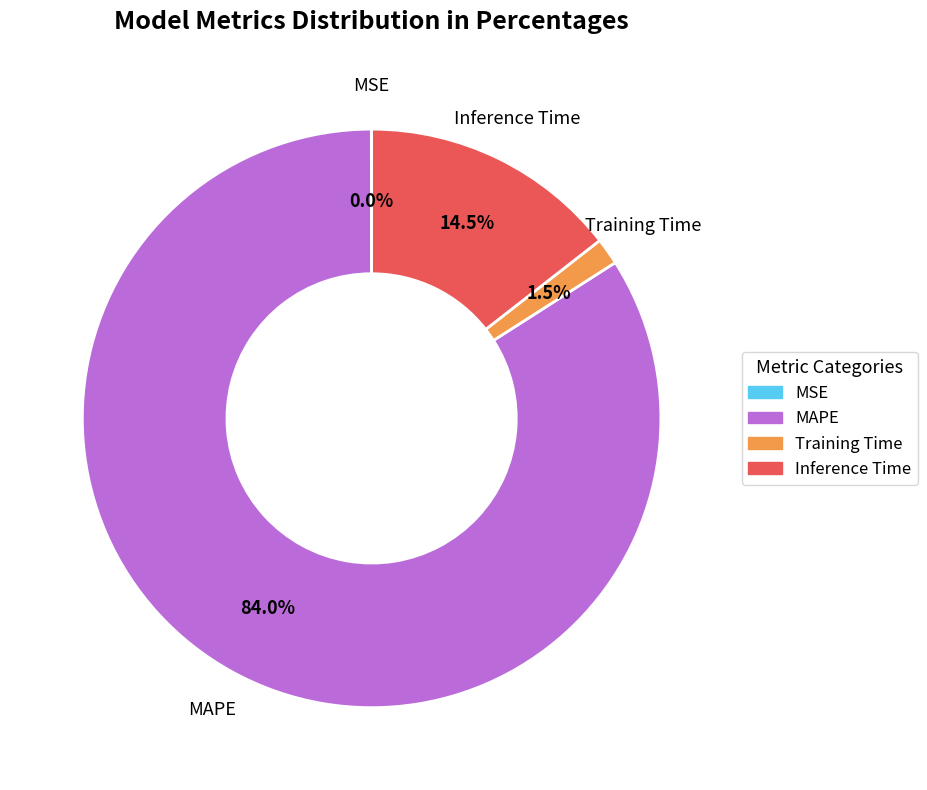

Do Inference Time and Training Time together represent more than half of the pie?

No